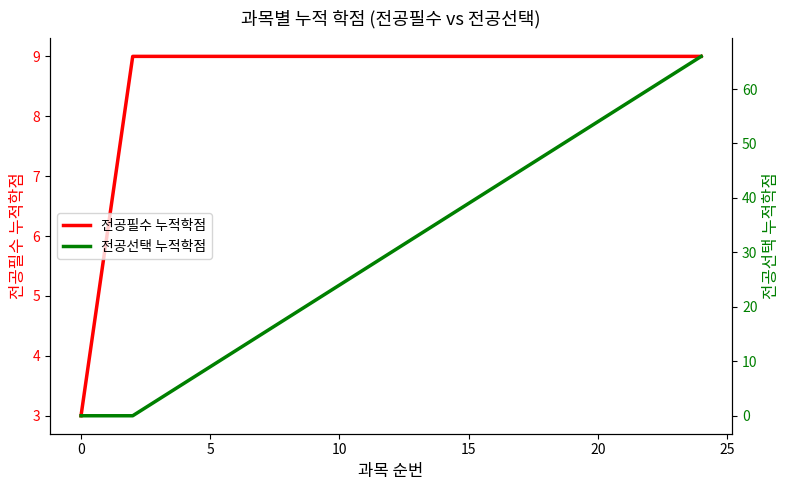

At which category is the sum across all series the highest?

24